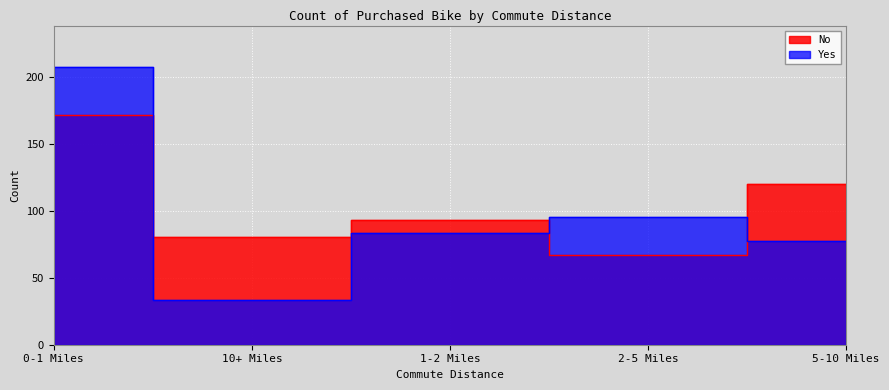

At which category does Yes reach its first local valley?

10+ Miles